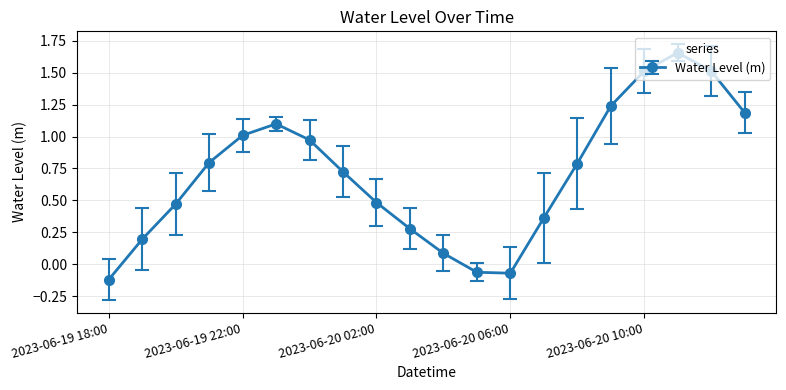

What is the difference between the maximum and minimum values?

1.8